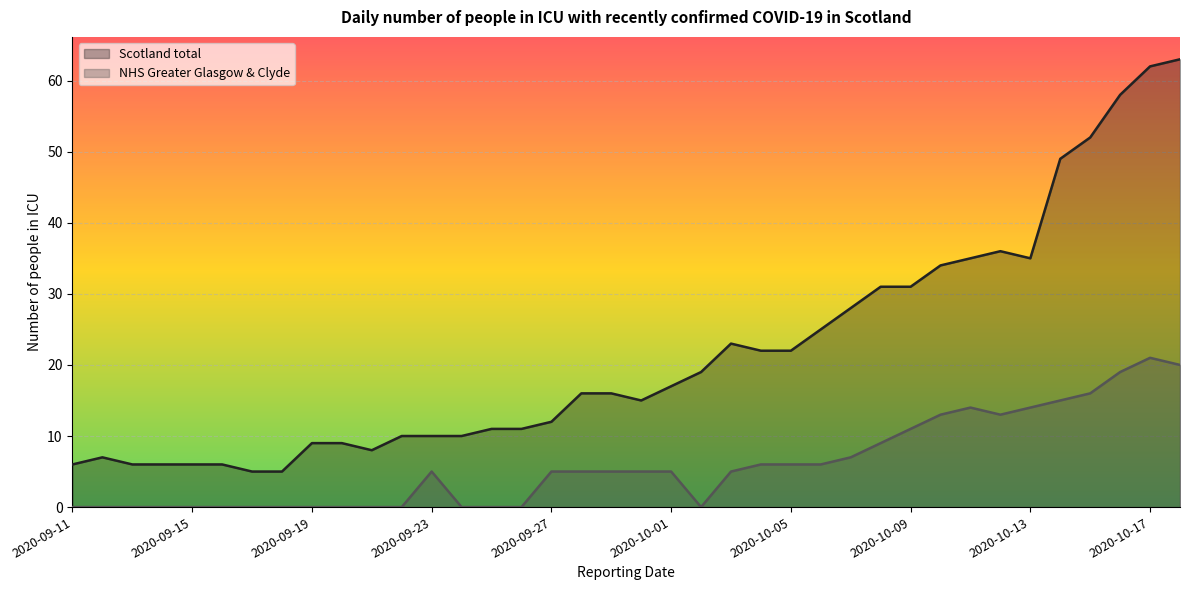

Reading left to right, what are all the values shown in this chart?

Scotland total: 6	7	6	6	6	6	5	5	9	9	8	10	10	10	11	11	12	16	16	15	17	19	23	22	22	25	28	31	31	34	35	36	35	49	52	58	62	63
NHS Greater Glasgow & Clyde: 0	0	0	0	0	0	0	0	0	0	0	0	5	0	0	0	5	5	5	5	5	0	5	6	6	6	7	9	11	13	14	13	14	15	16	19	21	20